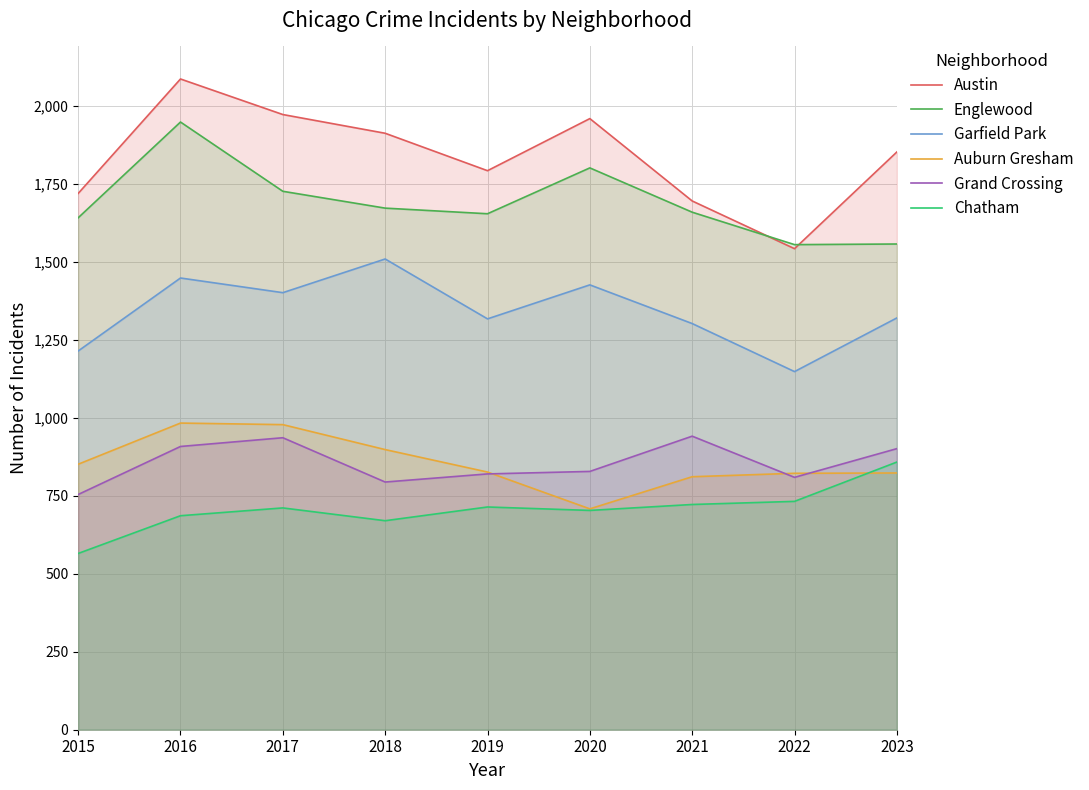

Does the chart display data point markers on the line(s)?

No